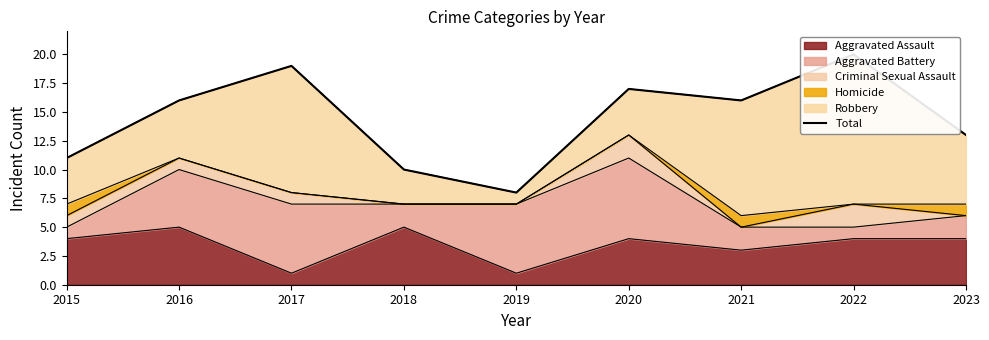

How many data points does each series have?

9